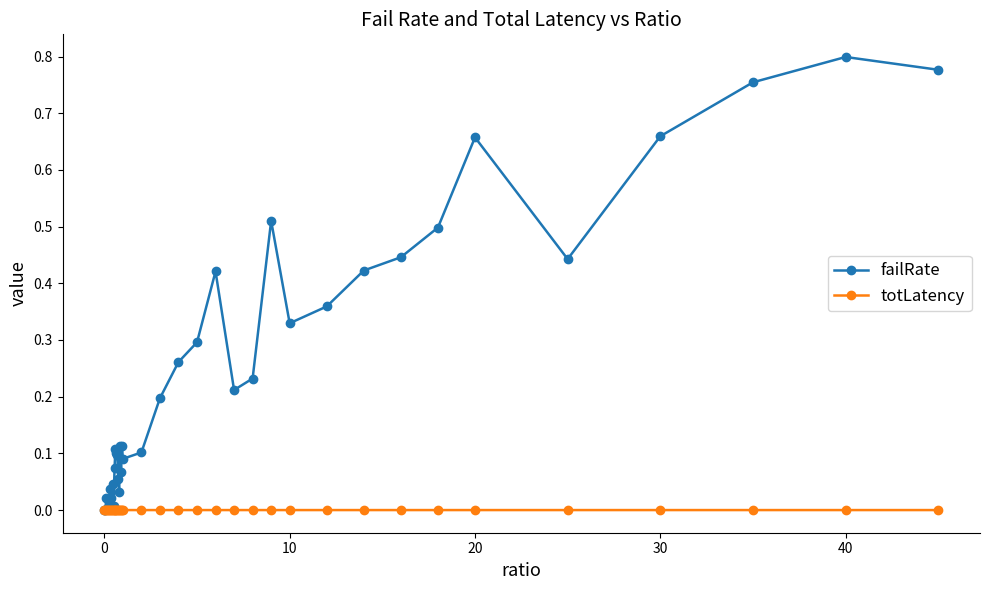

Which series has the largest total across all categories?

failRate